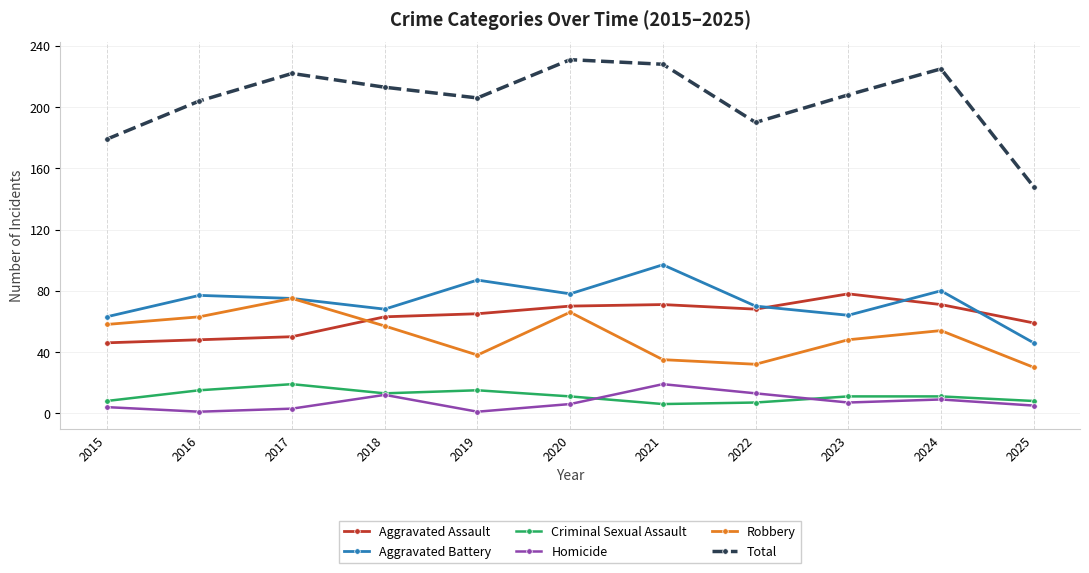

Does the chart display data point markers on the line(s)?

Yes